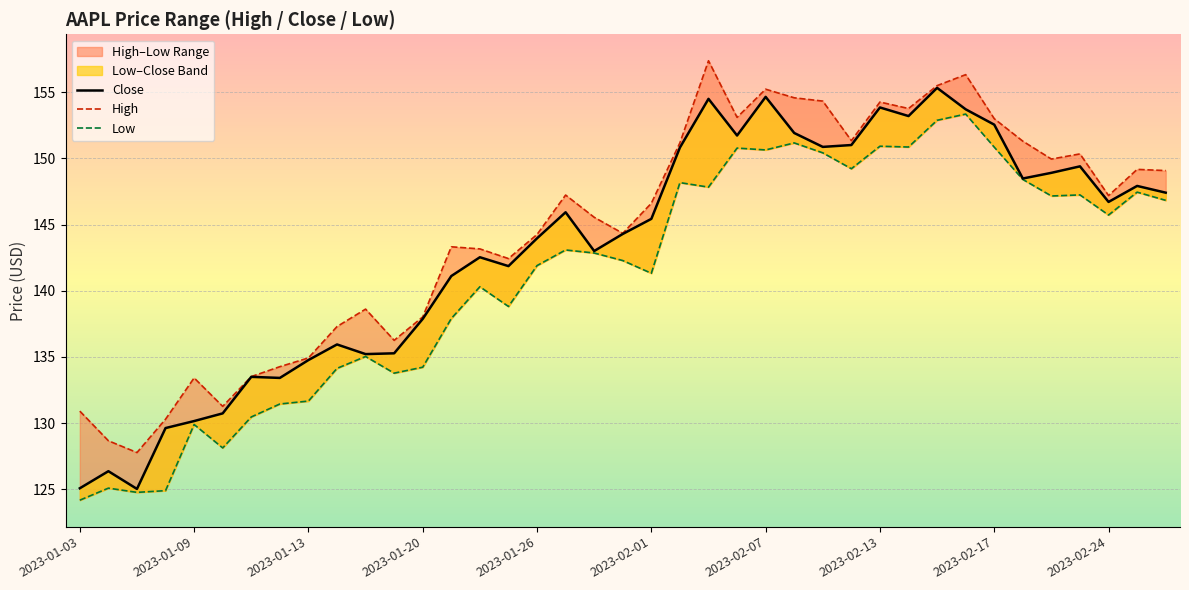

What is the total value across all series at 25?

457.7